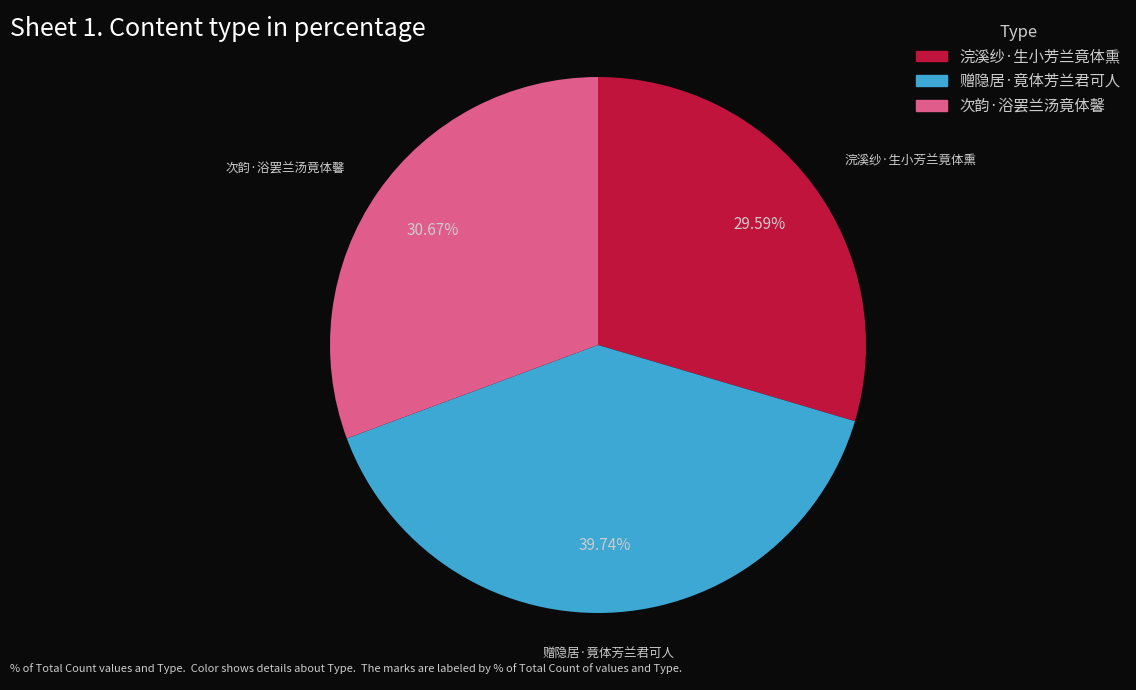

Count the number of slices in the pie.

3